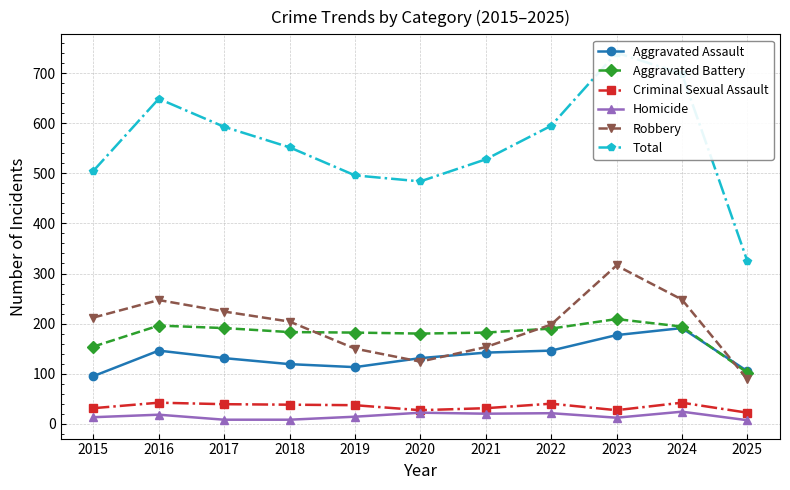

At which category is the sum across all series the highest?

2023